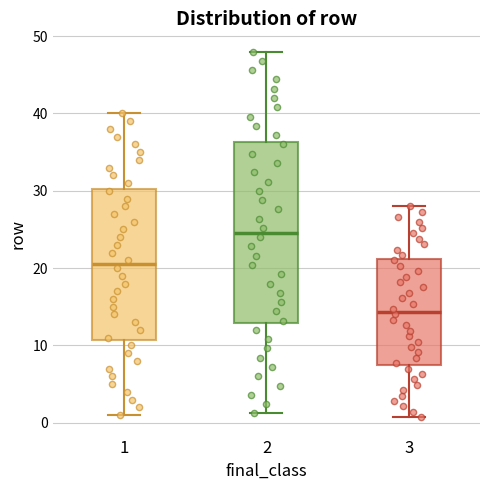

Which box is the tallest, from its lower edge to its upper edge?

2